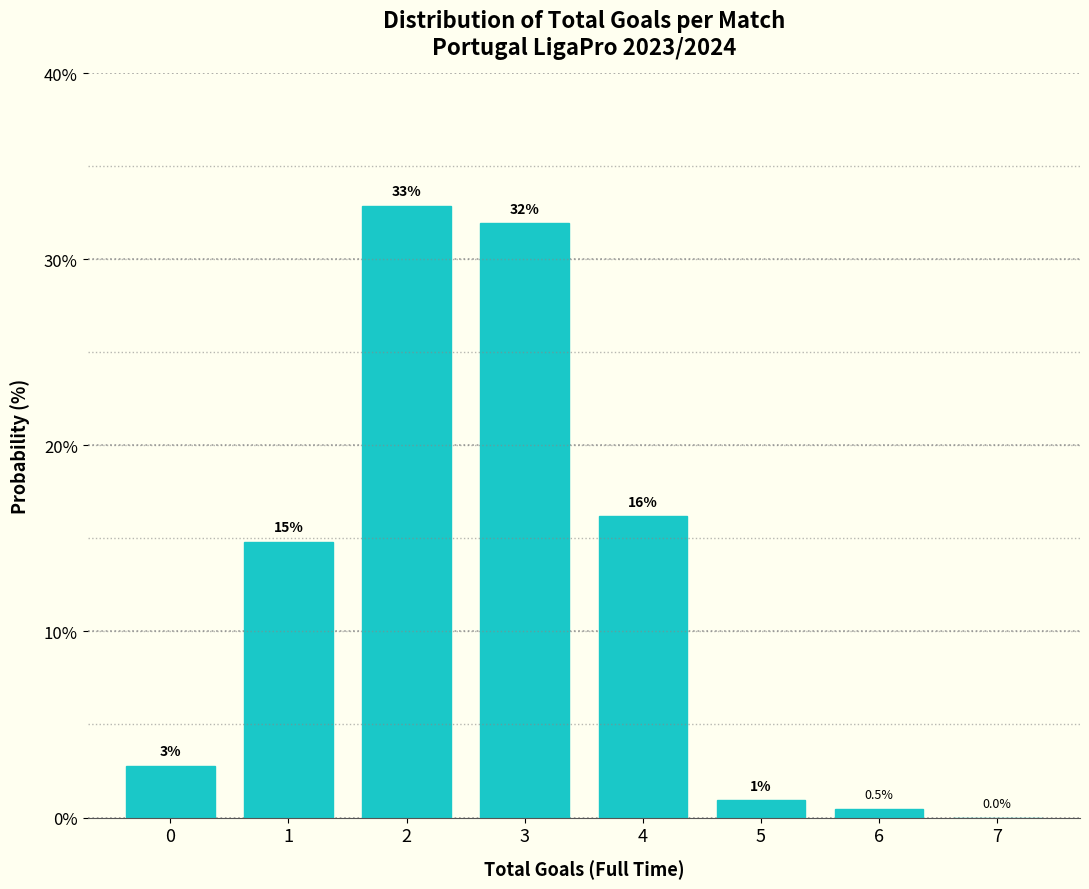

True or false: the data shows 53.0 at 3.

False